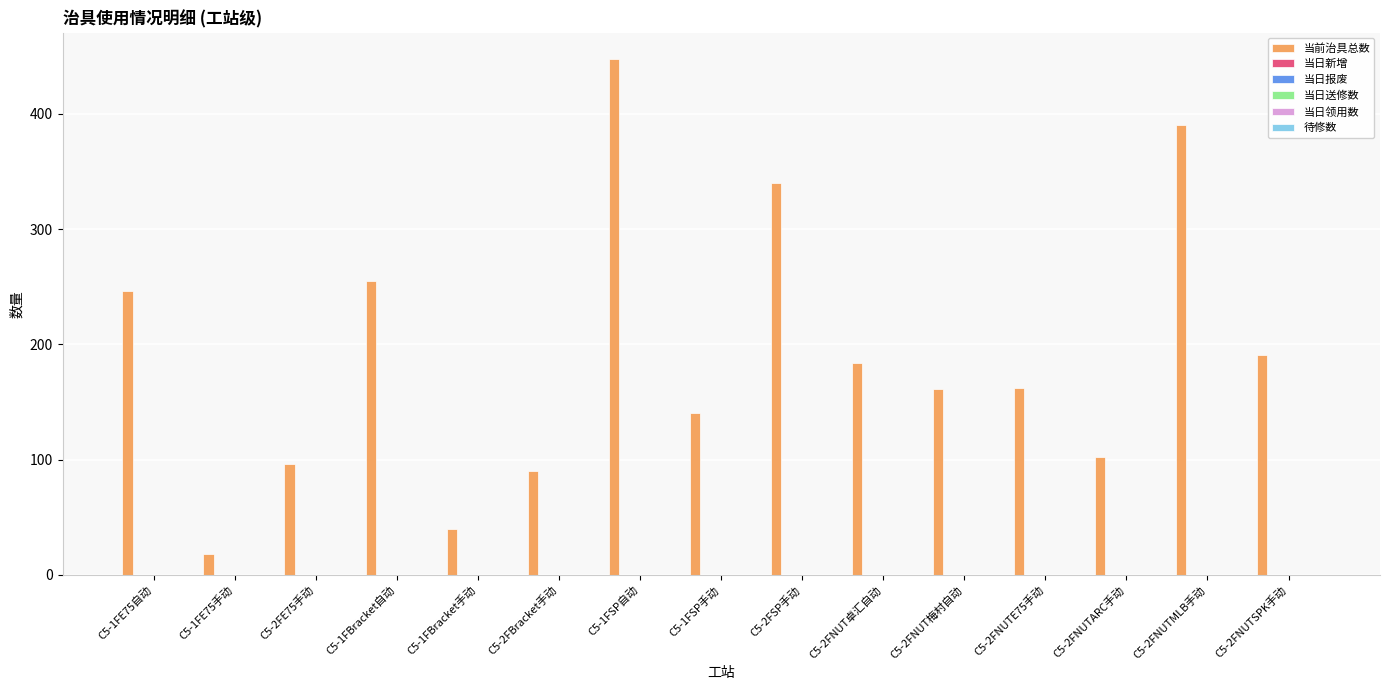

What is the value of the 9th bar from the left?

340